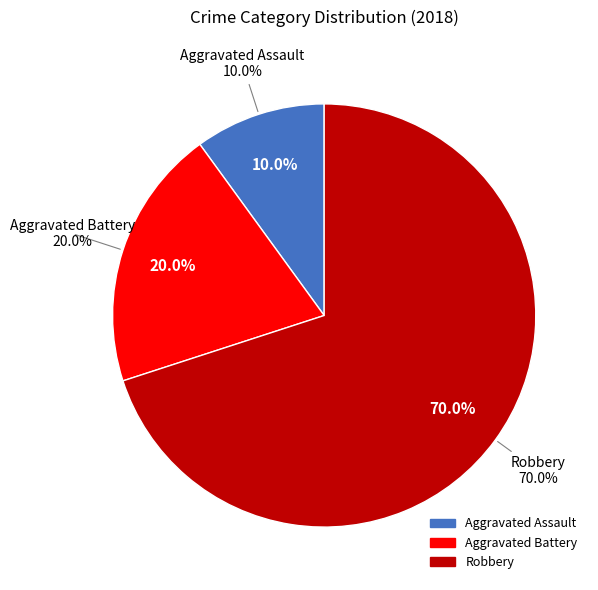

Rank the categories by value from lowest to highest.

Aggravated Assault, Aggravated Battery, Robbery